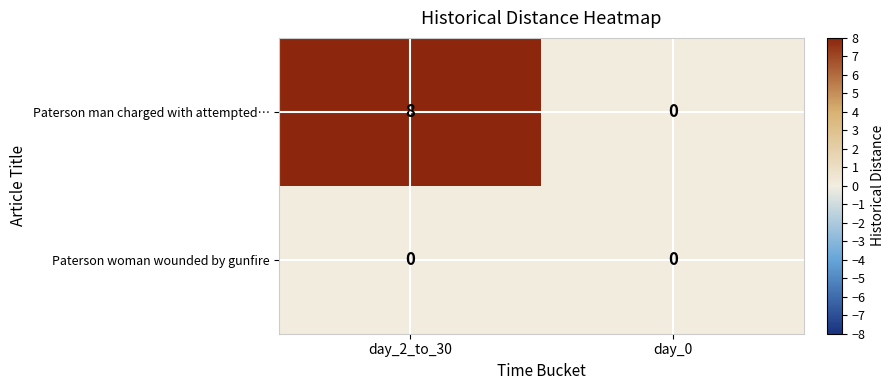

Which series has the largest total across all categories?

Paterson man charged with attempted…